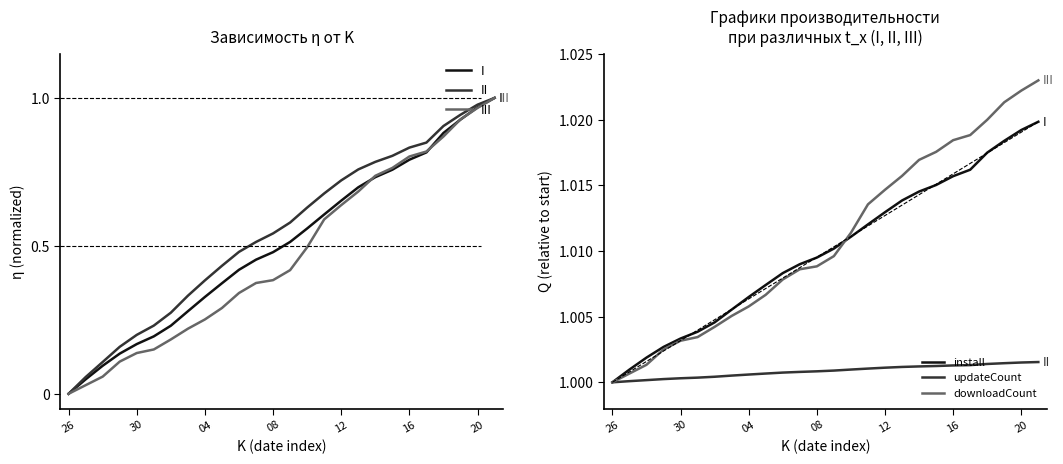

True or false: downloadCount has more than 1 interior local peaks.

False